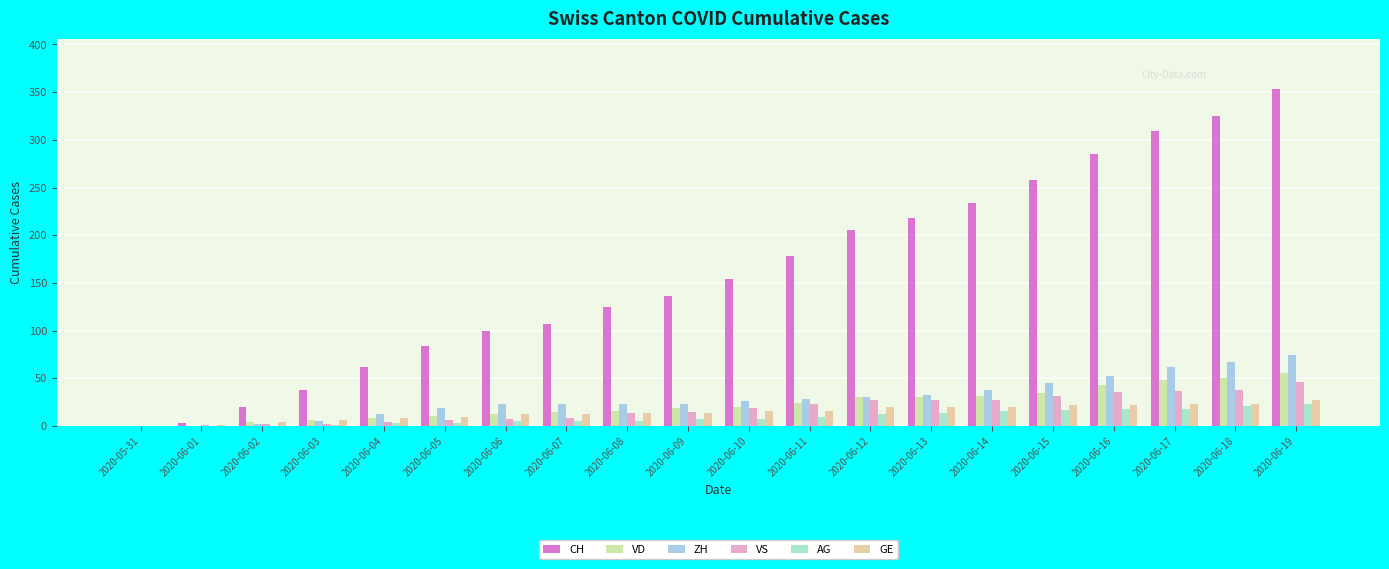

Is the value of VD at 2020-06-14 greater than the value of CH at 2020-06-19?

No